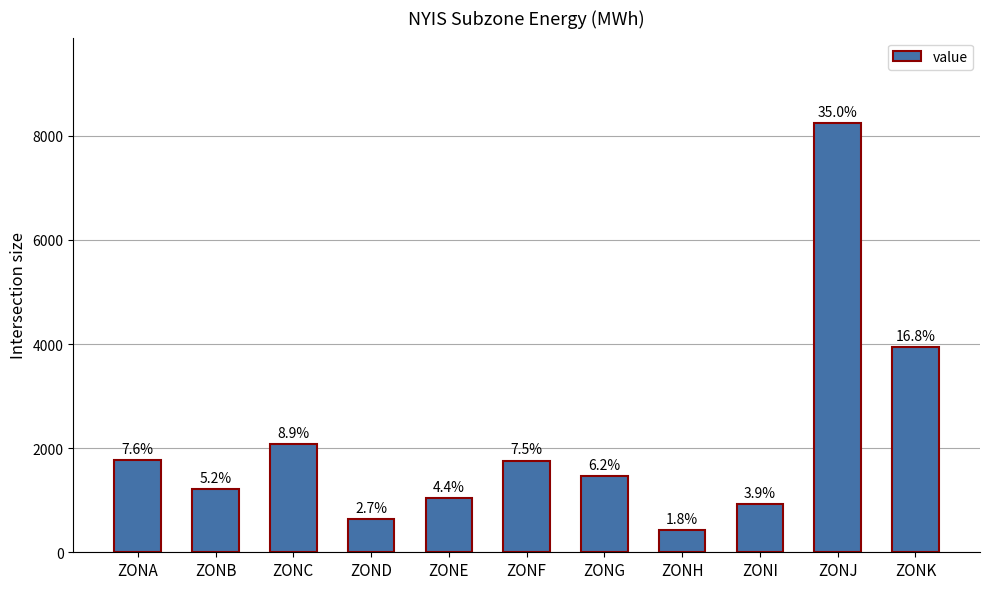

Reading left to right, list all the values displayed in this chart.

1778	1217	2082	642	1044	1761	1460	422	919	8241	3948